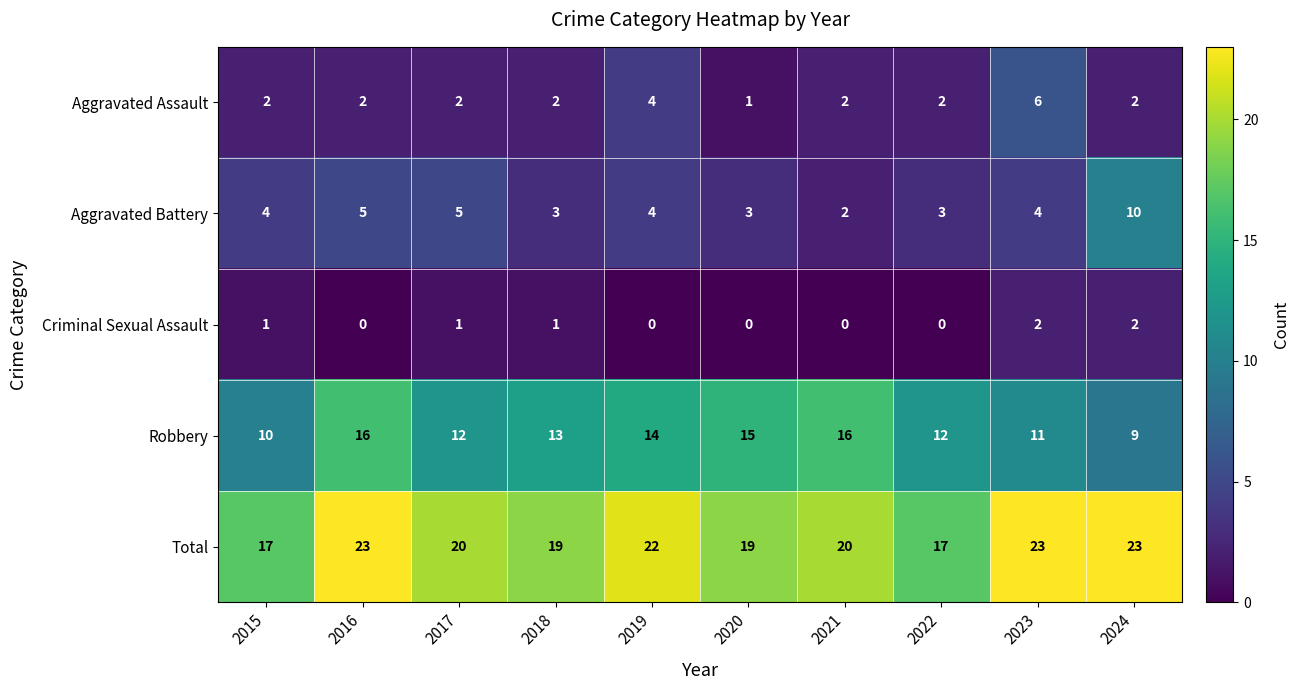

What is the maximum value shown in the chart?

23